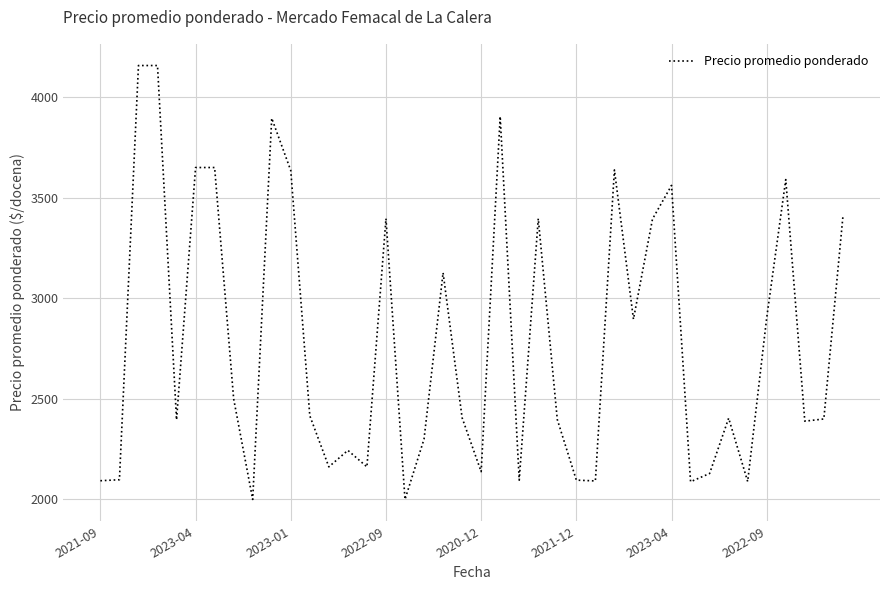

What is the maximum value shown in the chart?

4157